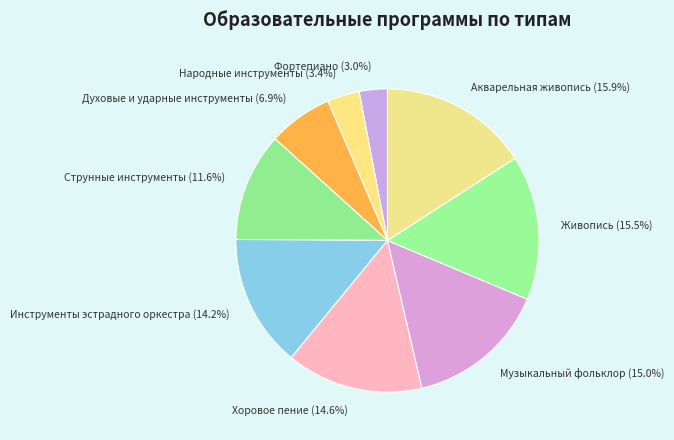

The Акварельная живопись slice represents 4% of the pie. True or false?

False